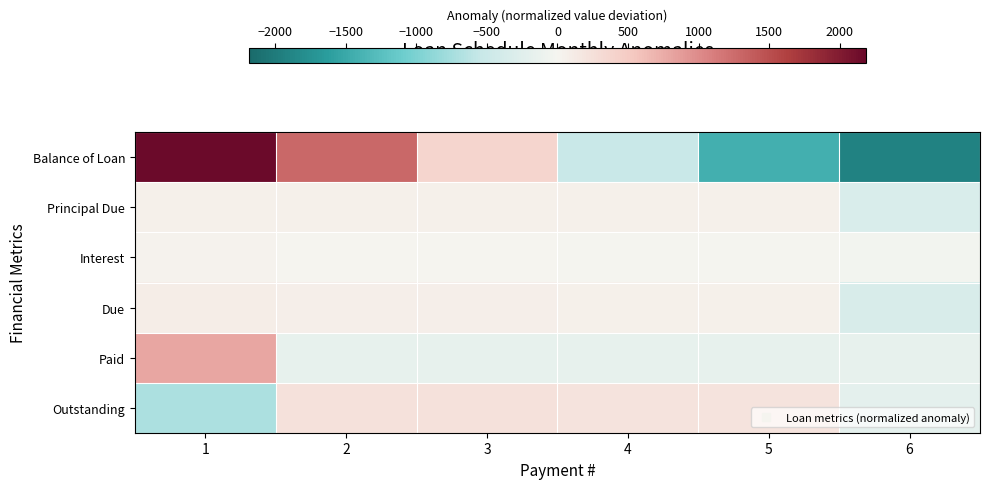

Reading left to right, what are all the values shown in this chart?

Balance of Loan: 1=2183.3	2=1283.3	3=383.3	4=-516.7	5=-1416.7	6=-1916.7
Principal Due: 1=66.7	2=66.7	3=66.7	4=66.7	5=66.7	6=-333.3
Interest: 1=23.6	2=8.8	3=12.5	4=-6.3	5=-14.7	6=-24.0
Due: 1=90.3	2=75.5	3=79.2	4=60.4	5=52.0	6=-357.4
Paid: 1=793.8	2=-158.8	3=-158.8	4=-158.8	5=-158.8	6=-158.8
Outstanding: 1=-703.5	2=234.2	3=238.0	4=219.2	5=210.8	6=-198.6